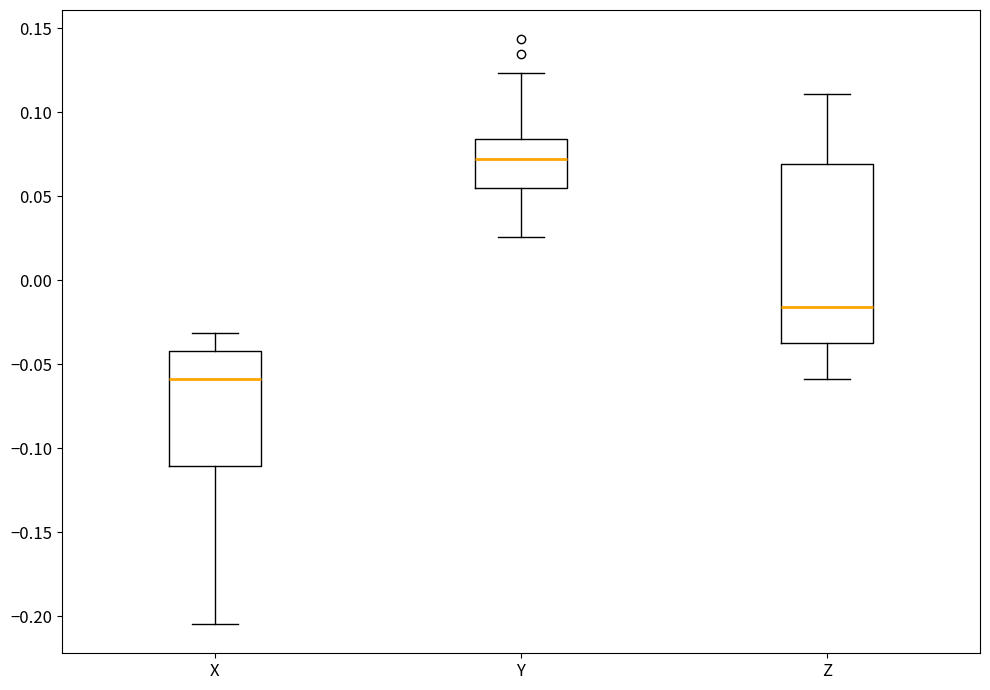

Reading left to right, read every box against the y-axis: the position of its median line, the range the box covers, and the ends of its whiskers. The values are not printed on the chart, so give them approximately, as read against the axis.

X: median -0.060, box -0.110 to -0.040, whiskers -0.205 to -0.030
Y: median 0.070, box 0.055 to 0.085, whiskers 0.025 to 0.125
Z: median -0.015, box -0.035 to 0.070, whiskers -0.060 to 0.110